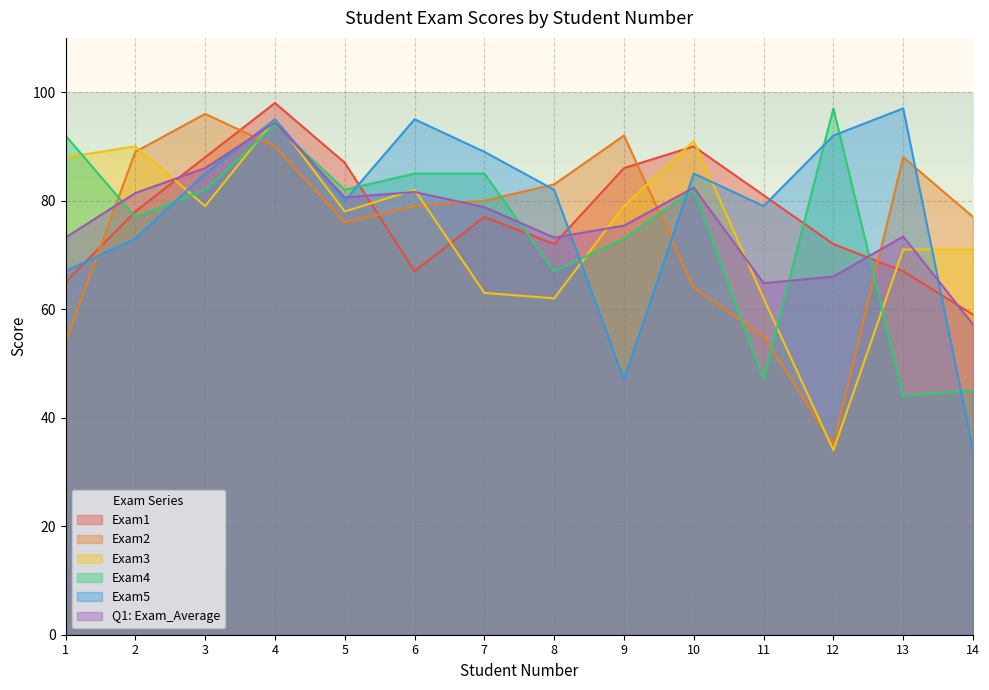

True or false: Exam3 has more than 0 interior local peaks.

True